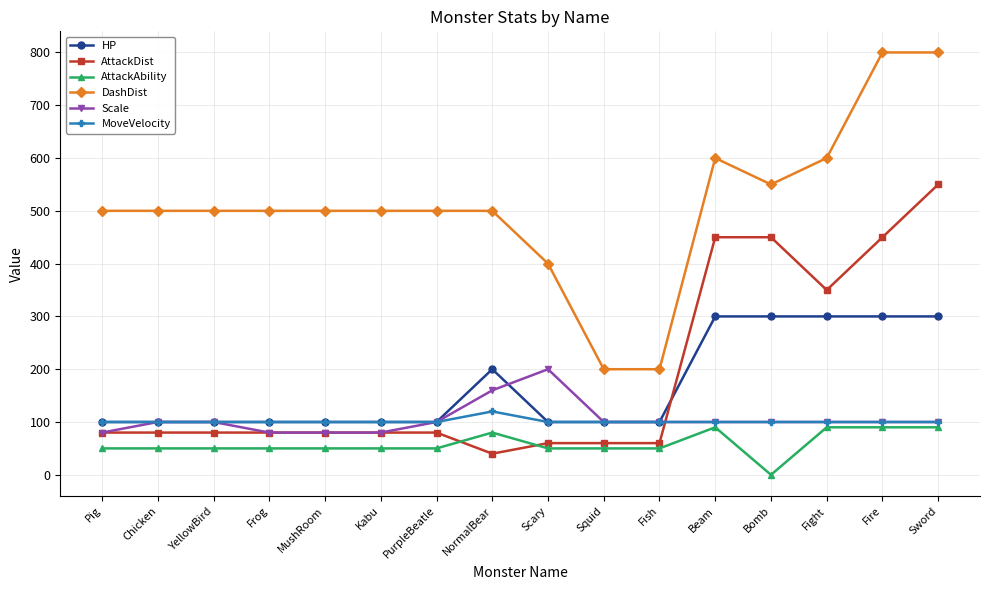

Where is Scale nearest to the value 140?

NormalBear